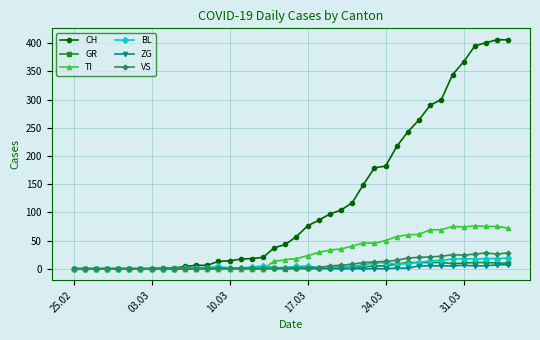

At how many categories does at least one series exceed 168?

13